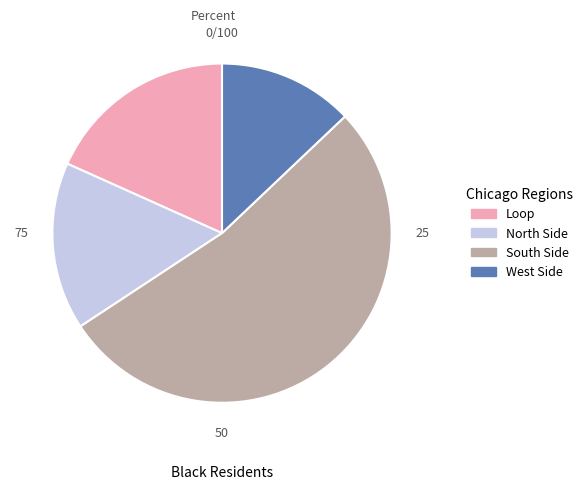

Do South Side and West Side together represent more than half of the pie?

Yes